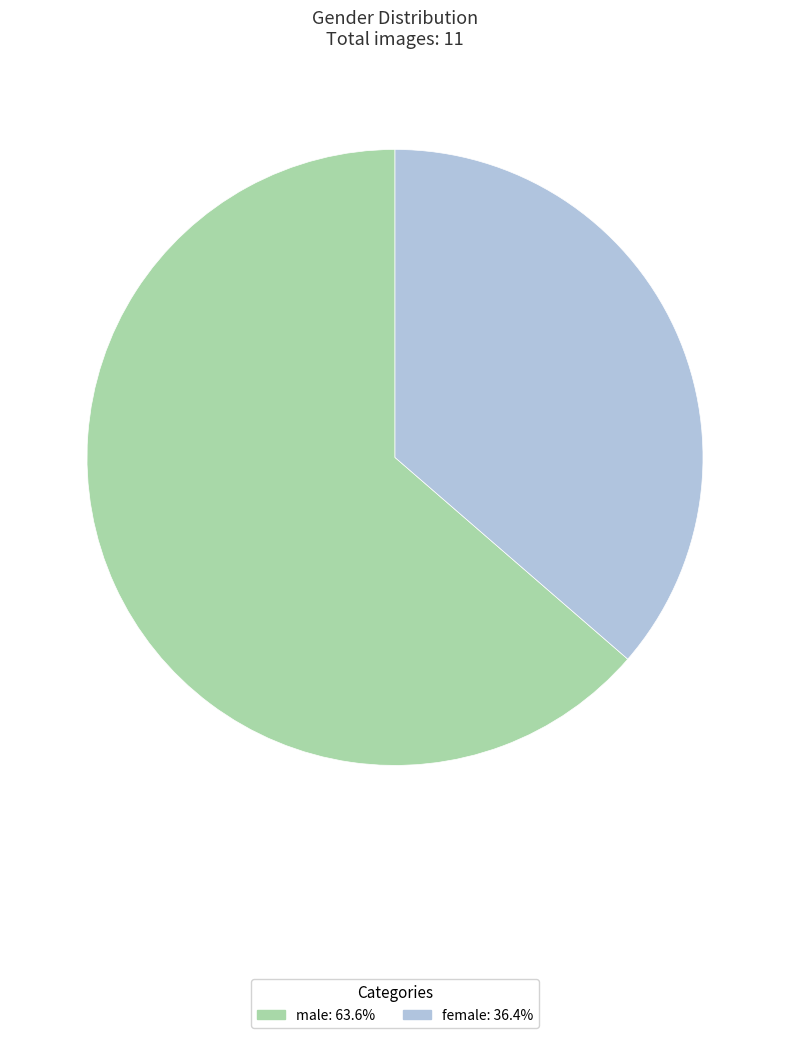

Approximately how many times larger is the value at female compared to male?

0.6